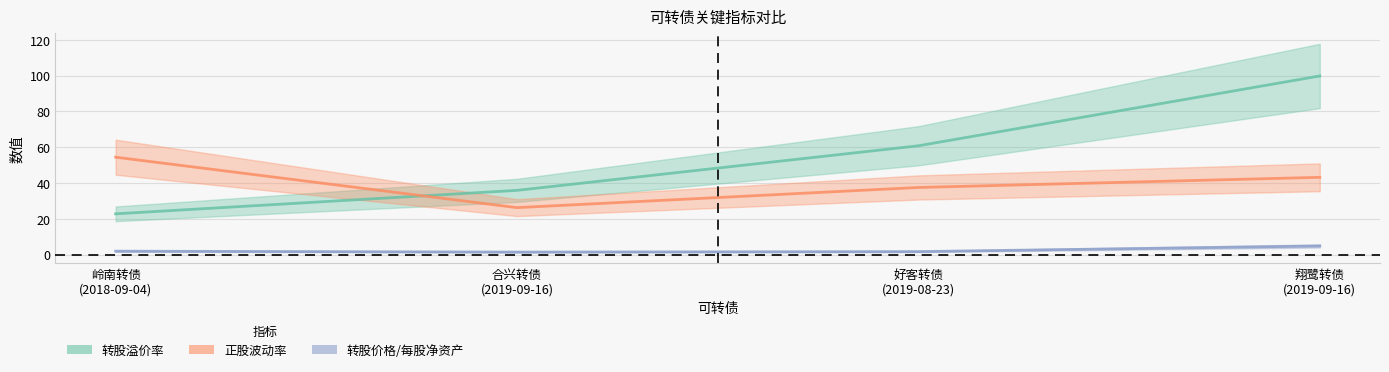

What is the spread (max minus min) of values at 岭南转债
(2018-09-04)?

52.5